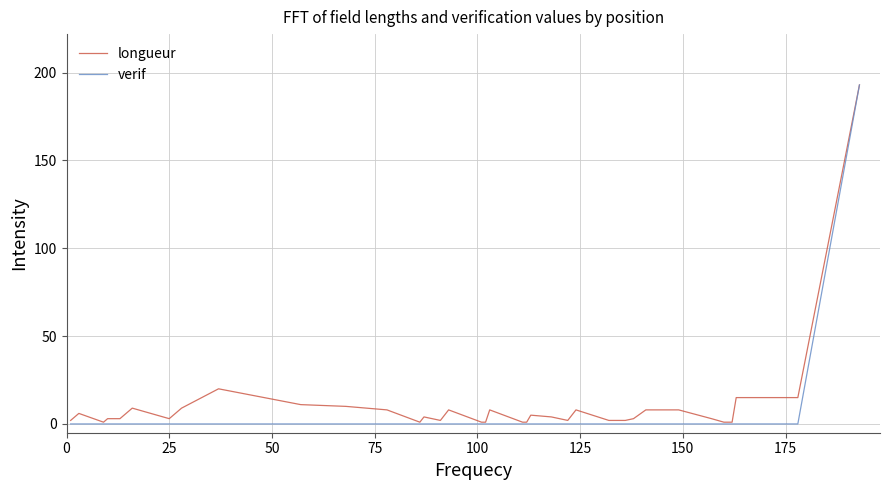

What is the highest value of the longueur series?

193